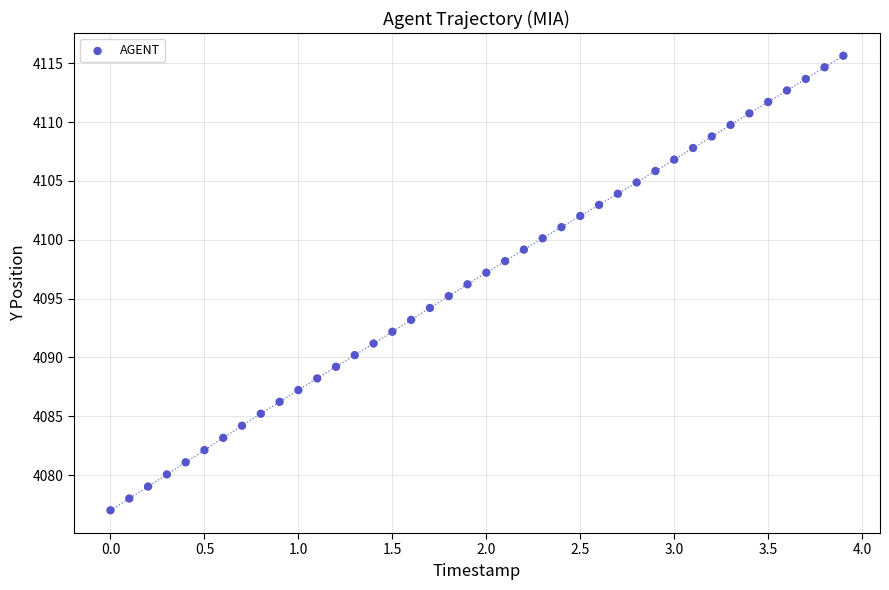

What is the range of Y values (max minus min)?

38.6